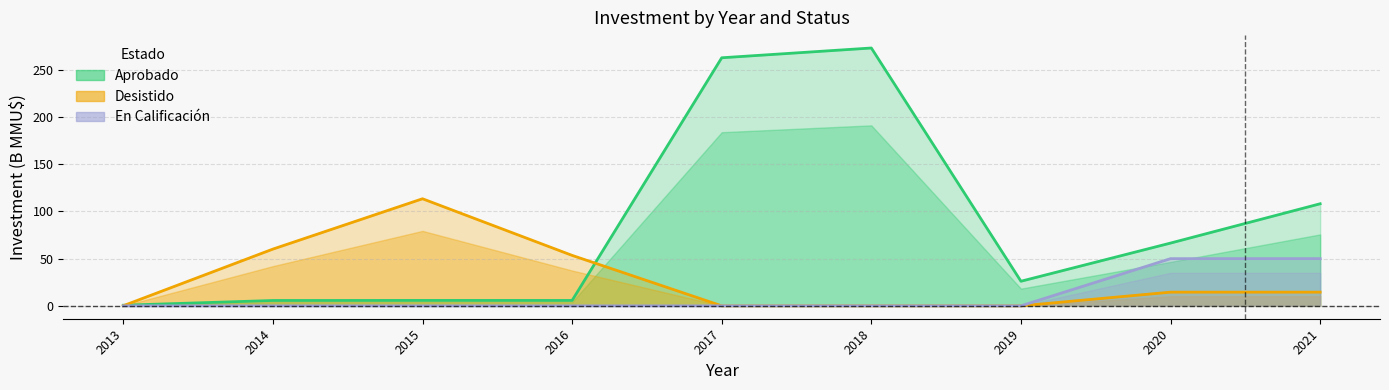

The value of Desistido at 2014 is 60.1. True or false?

True